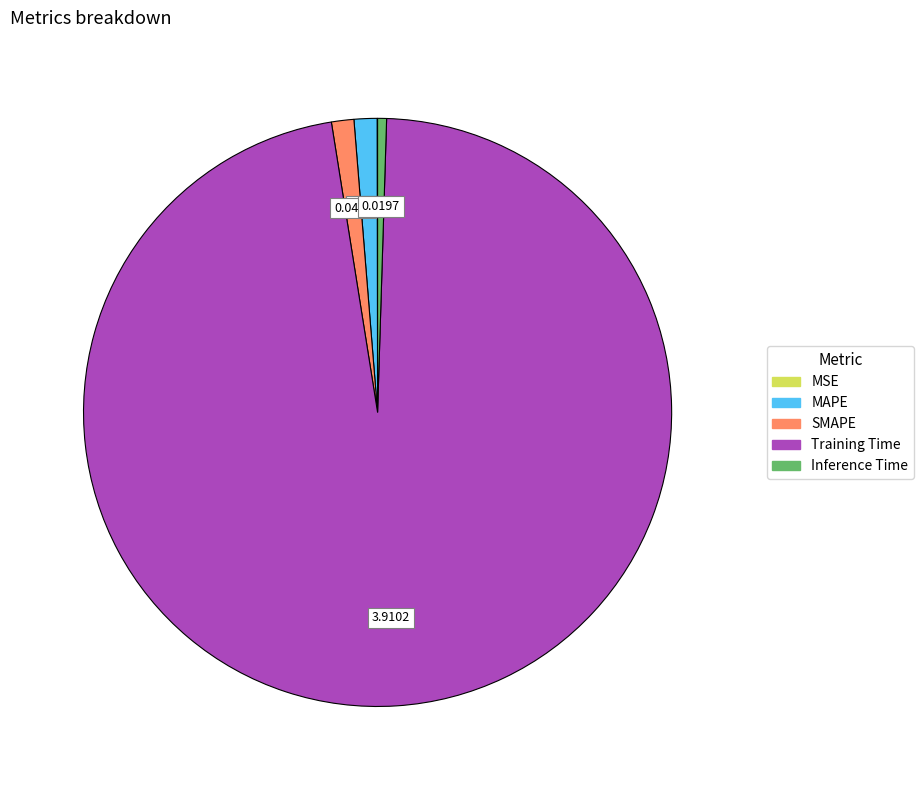

Between SMAPE and Training Time, which is larger?

Training Time